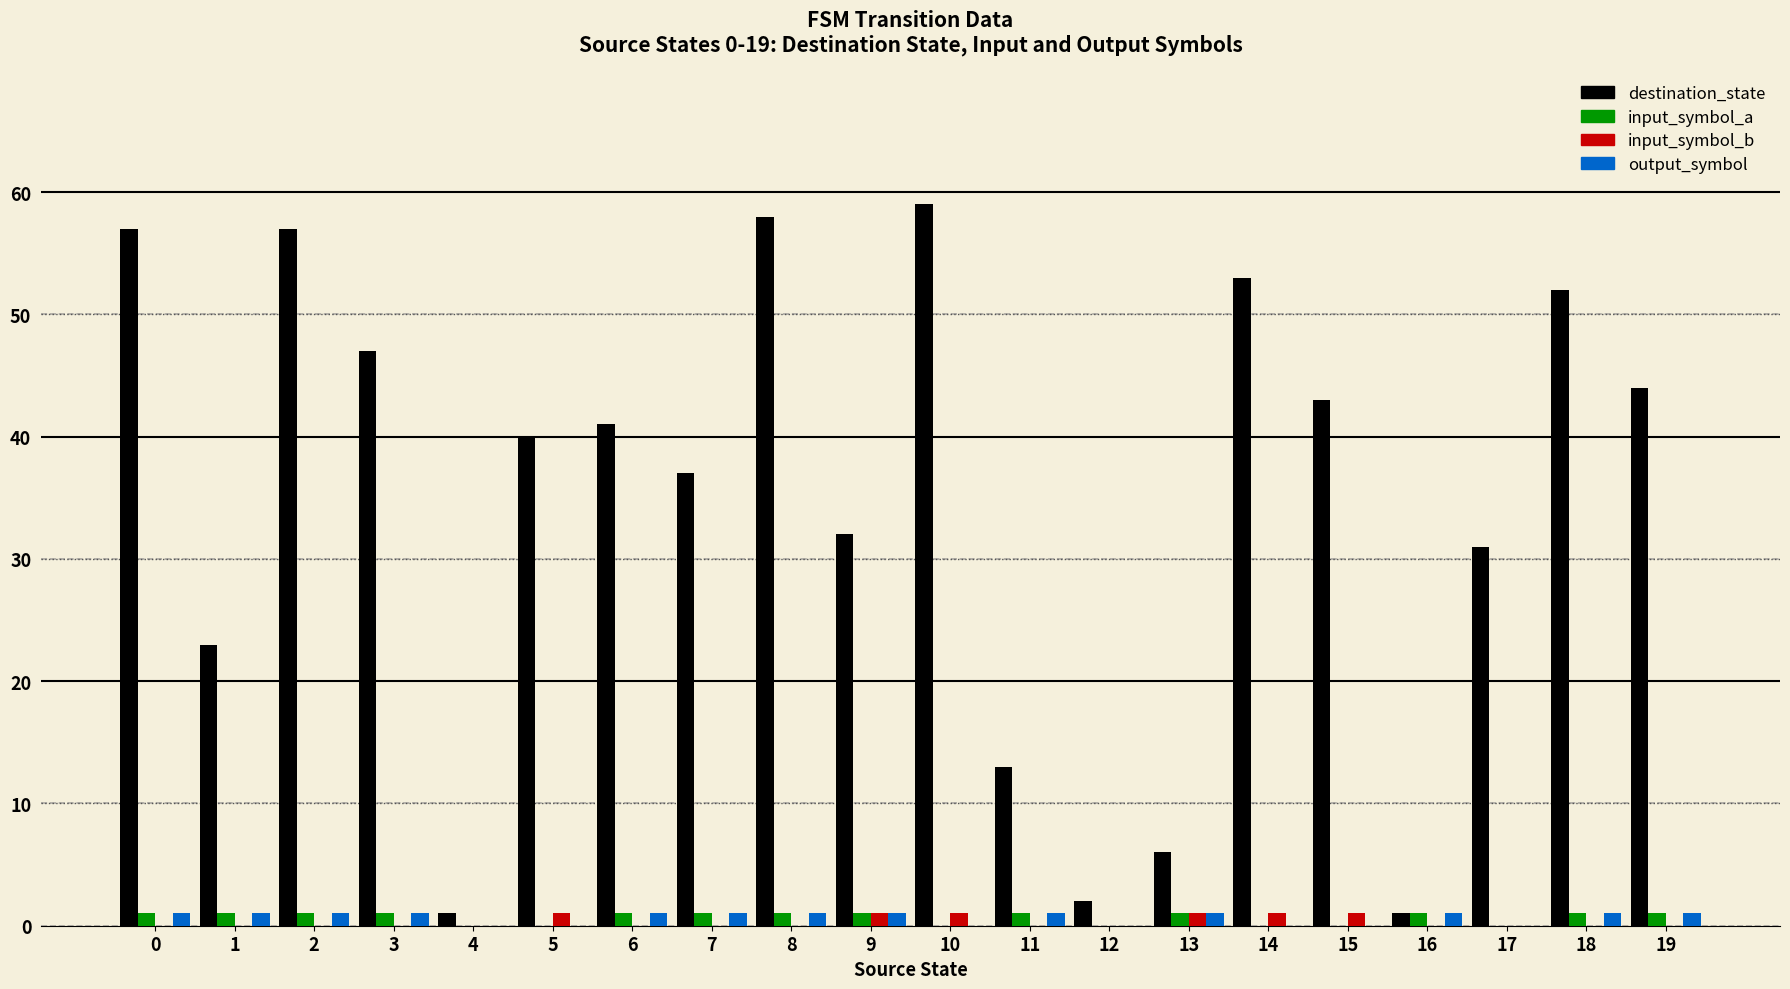

How many distinct data groups are displayed?

4